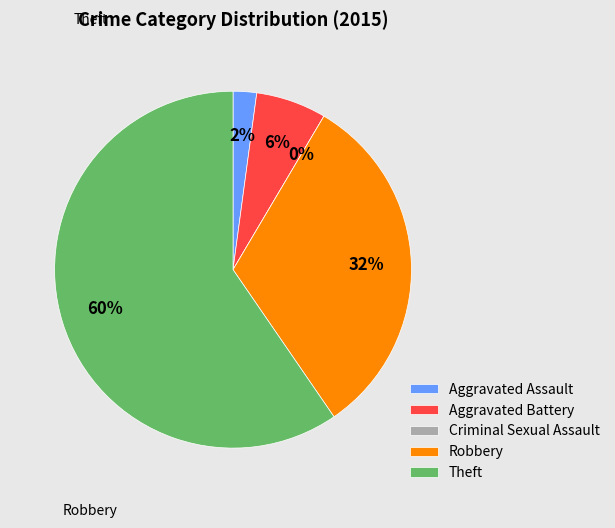

What portion of the pie excludes Aggravated Assault?

97.9%